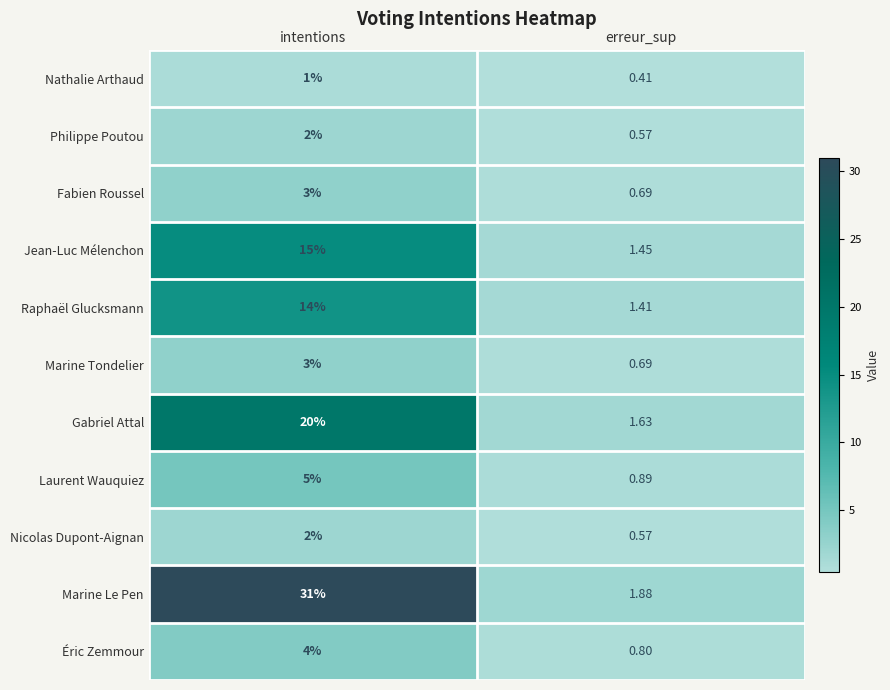

At which category does the chart reach its peak across all series?

intentions